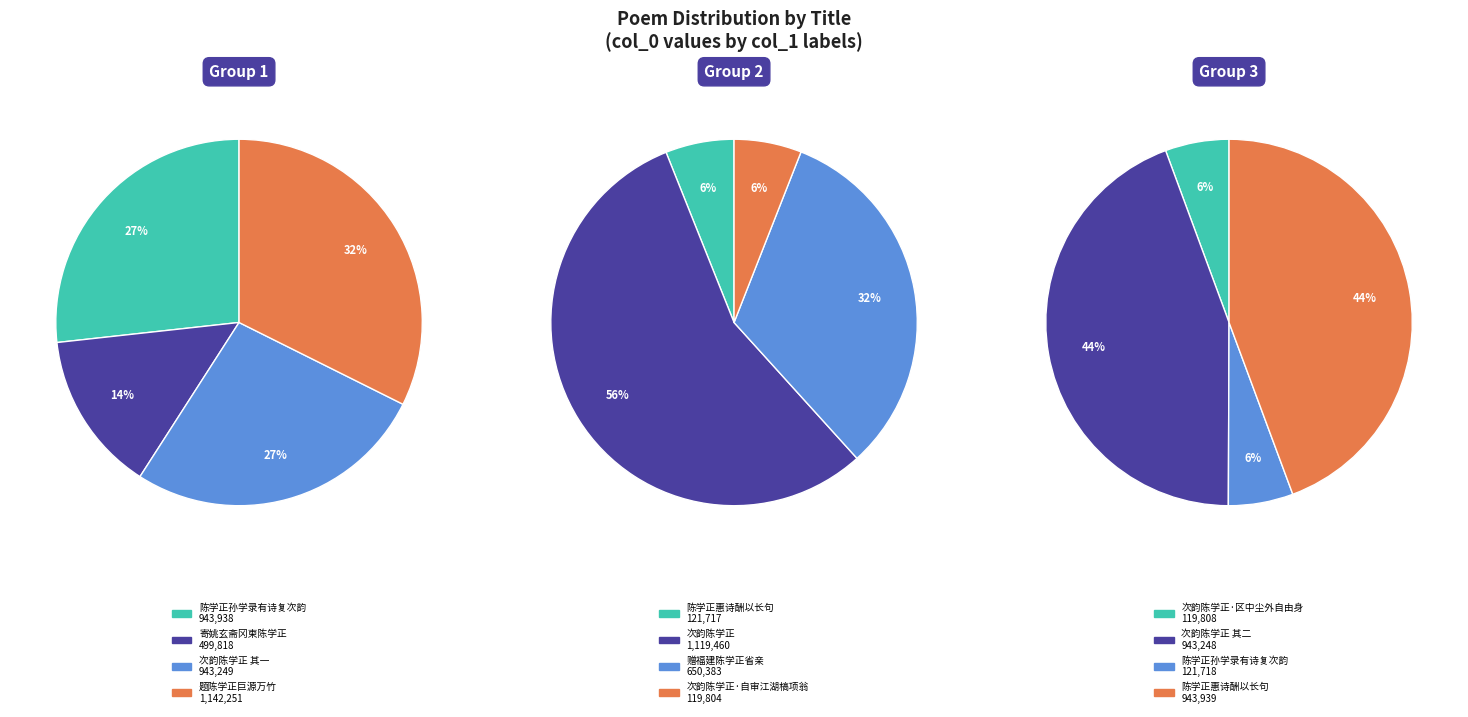

What portion of the pie excludes 121717?

98.4%